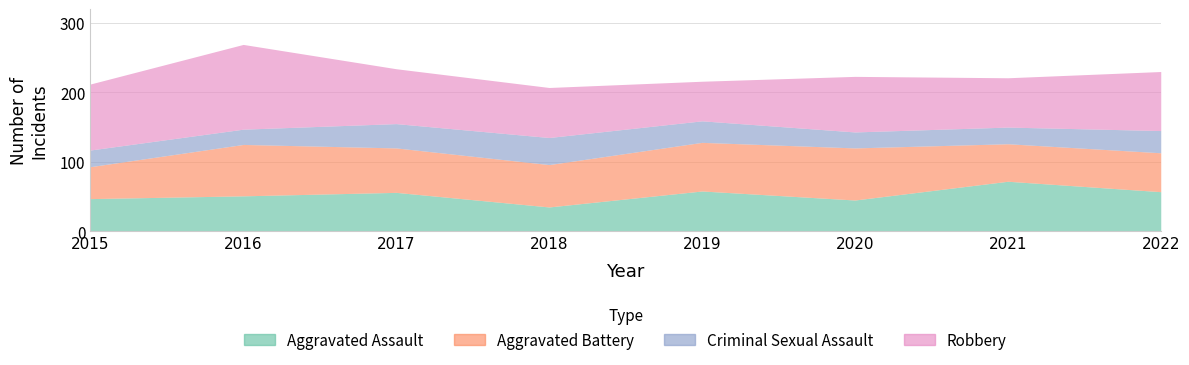

How many interior local valleys does the Aggravated Battery series have?

2